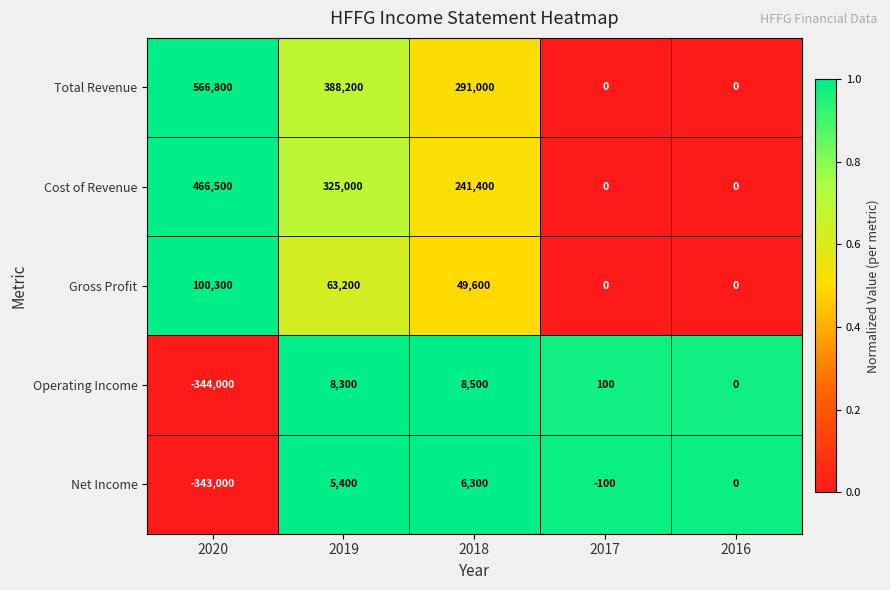

What is the total value across all series at 2016?

0